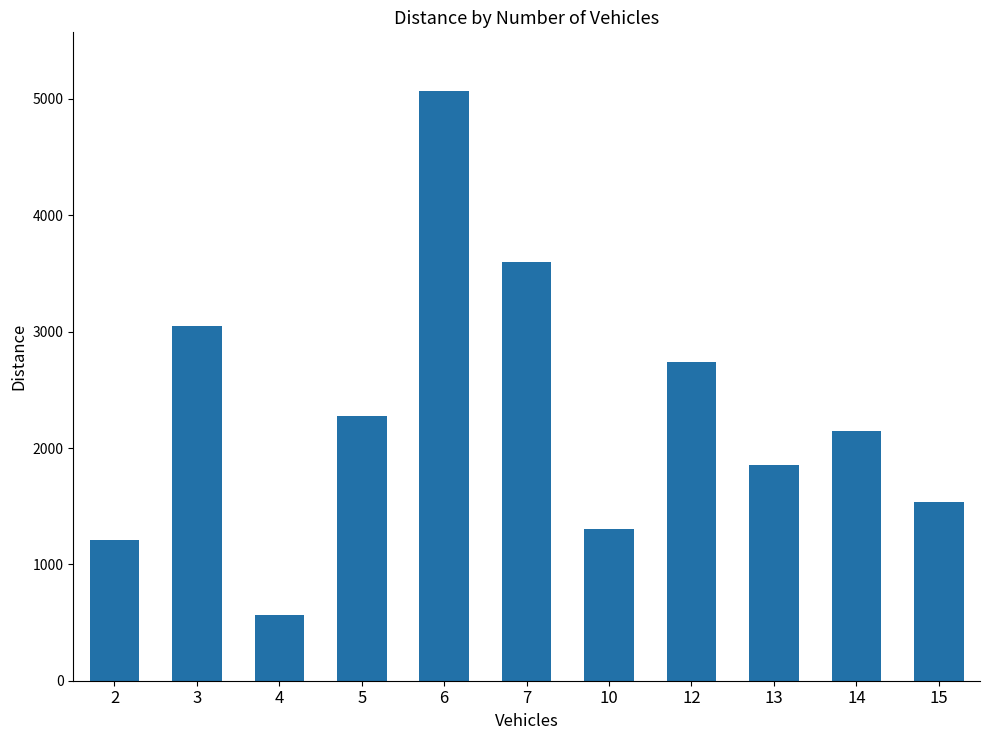

What is the value of the 2nd bar from the left?

3049